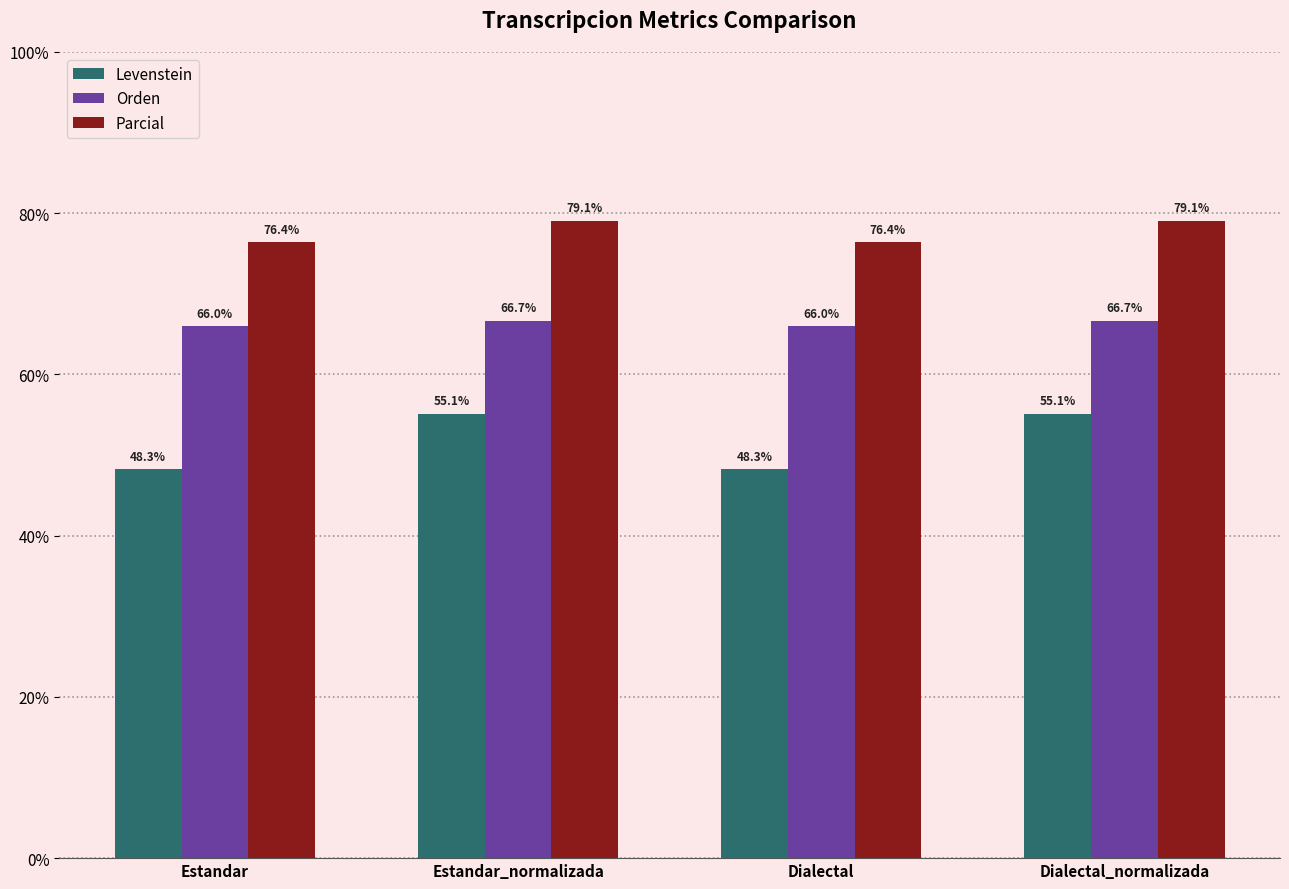

What is the difference between the maximum and minimum values in the Parcial series?

2.7